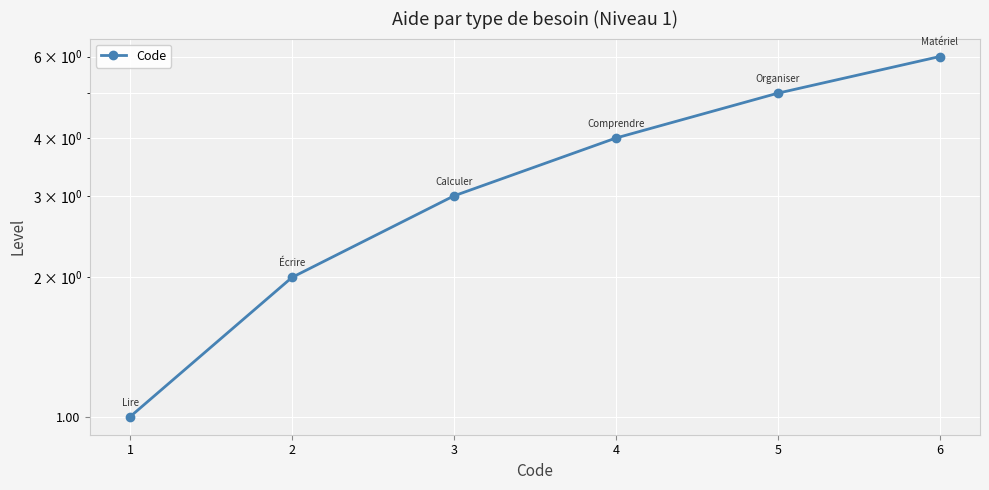

What is the value of the 1st point from the left?

1